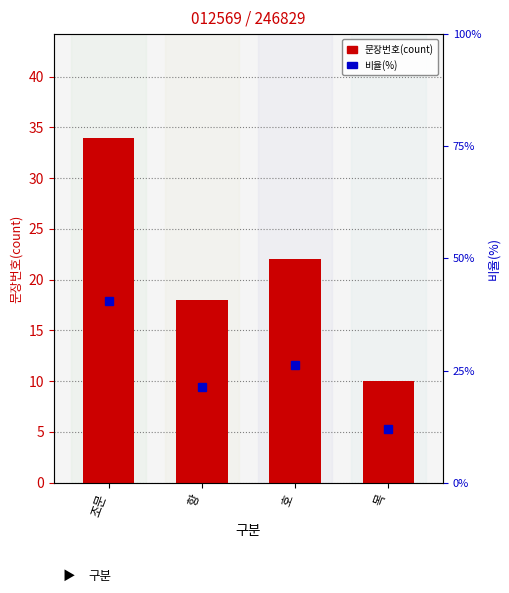

How many values are below 22?

2